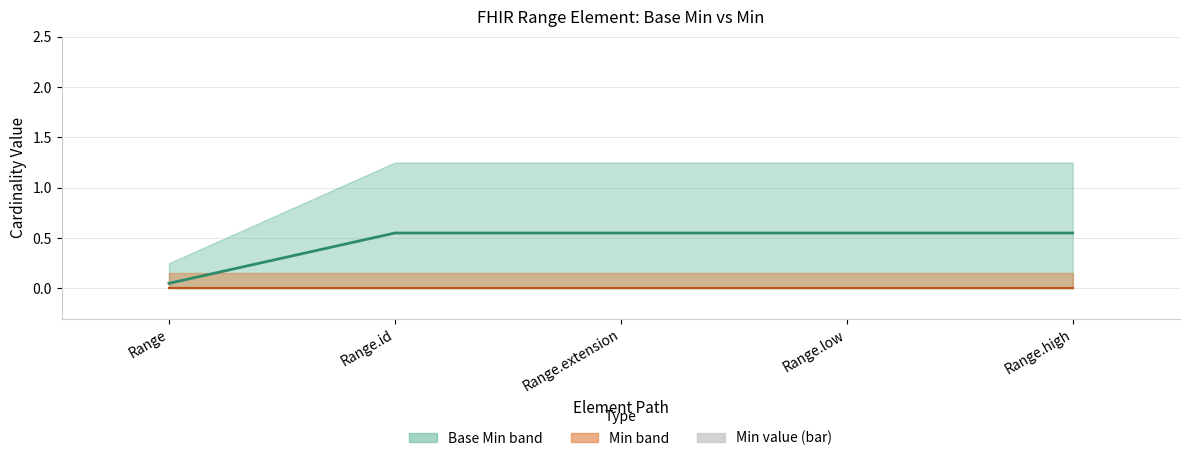

What is the maximum value shown in the chart?

0.6